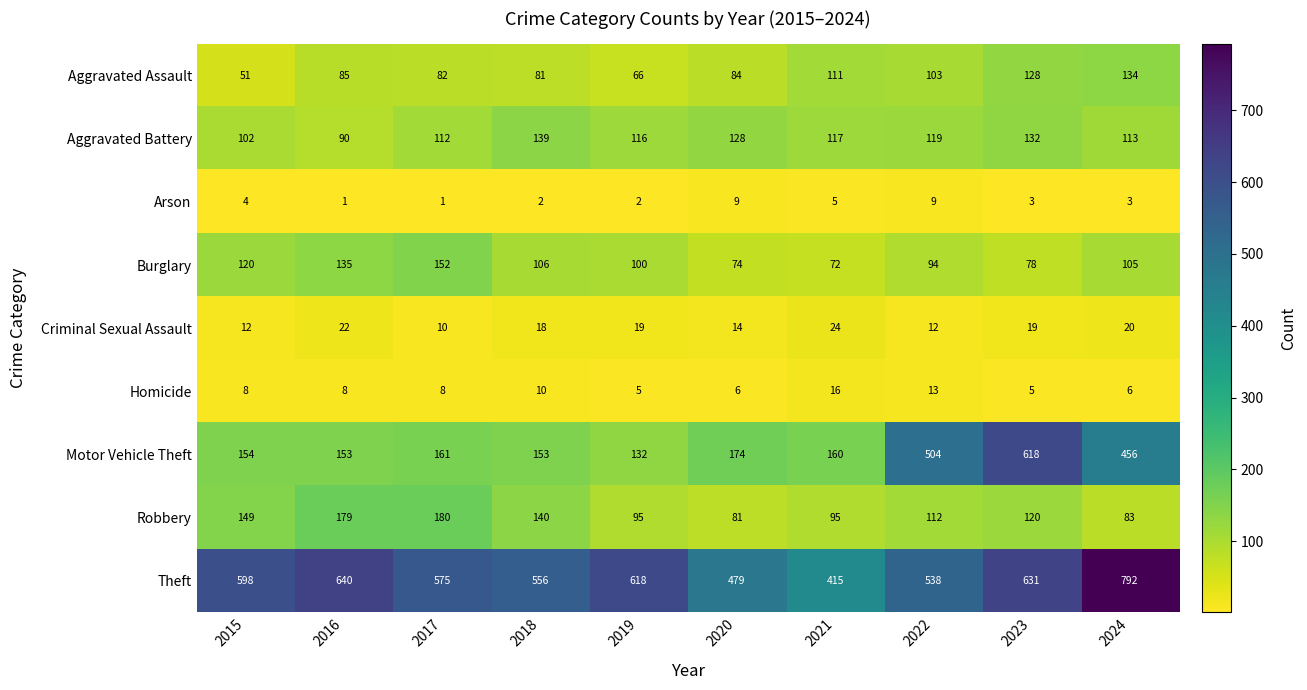

How many series are shown in this chart?

9